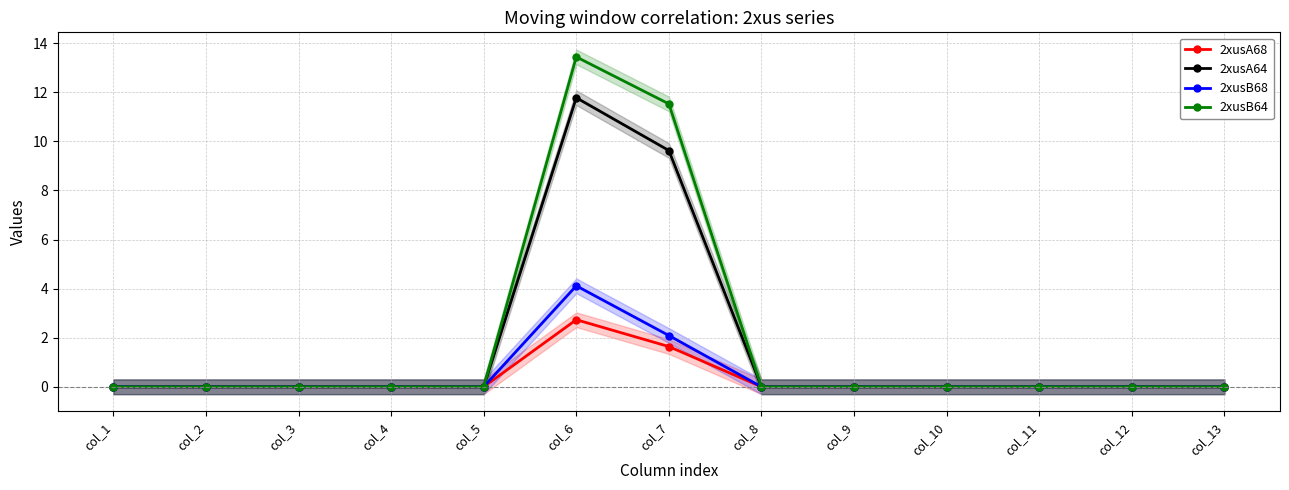

Rank the series by their maximum value, from lowest to highest.

2xusA68, 2xusB68, 2xusA64, 2xusB64